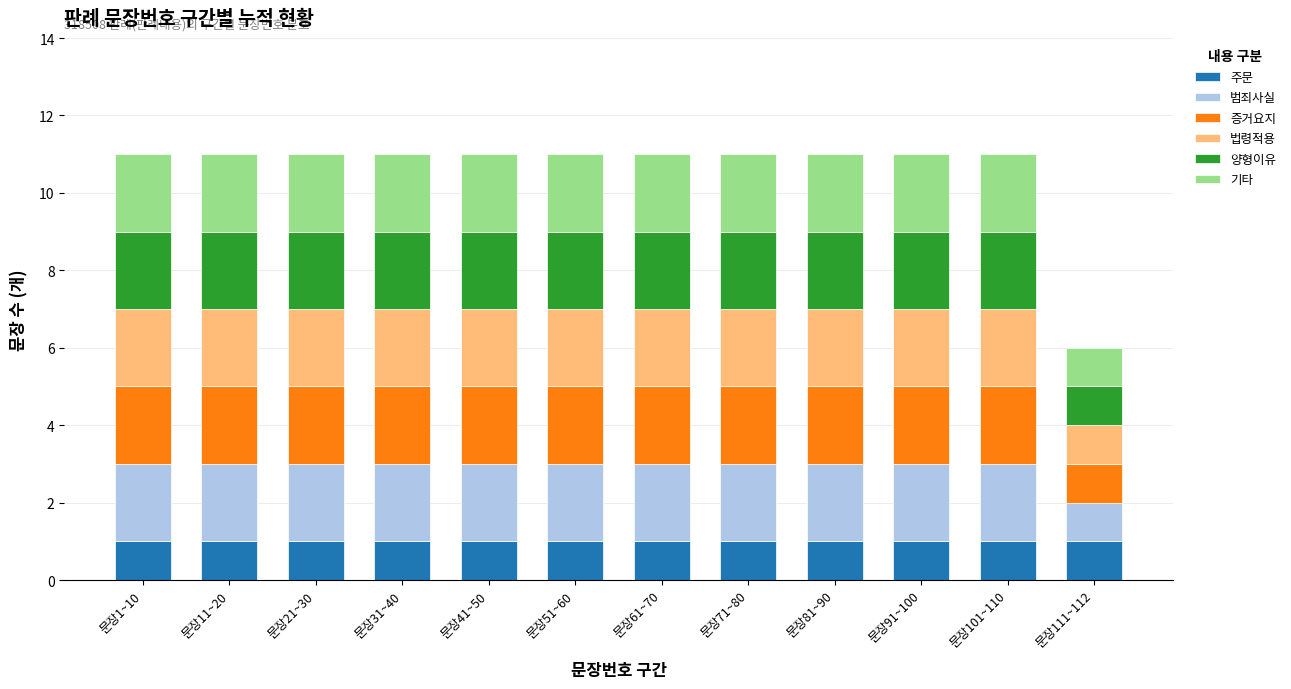

What is the total value across all series at 문장71~80?

11